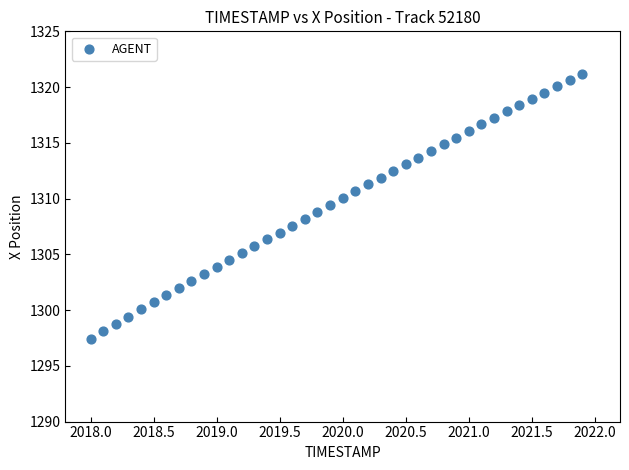

What is the range of X values (max minus min)?

3.9